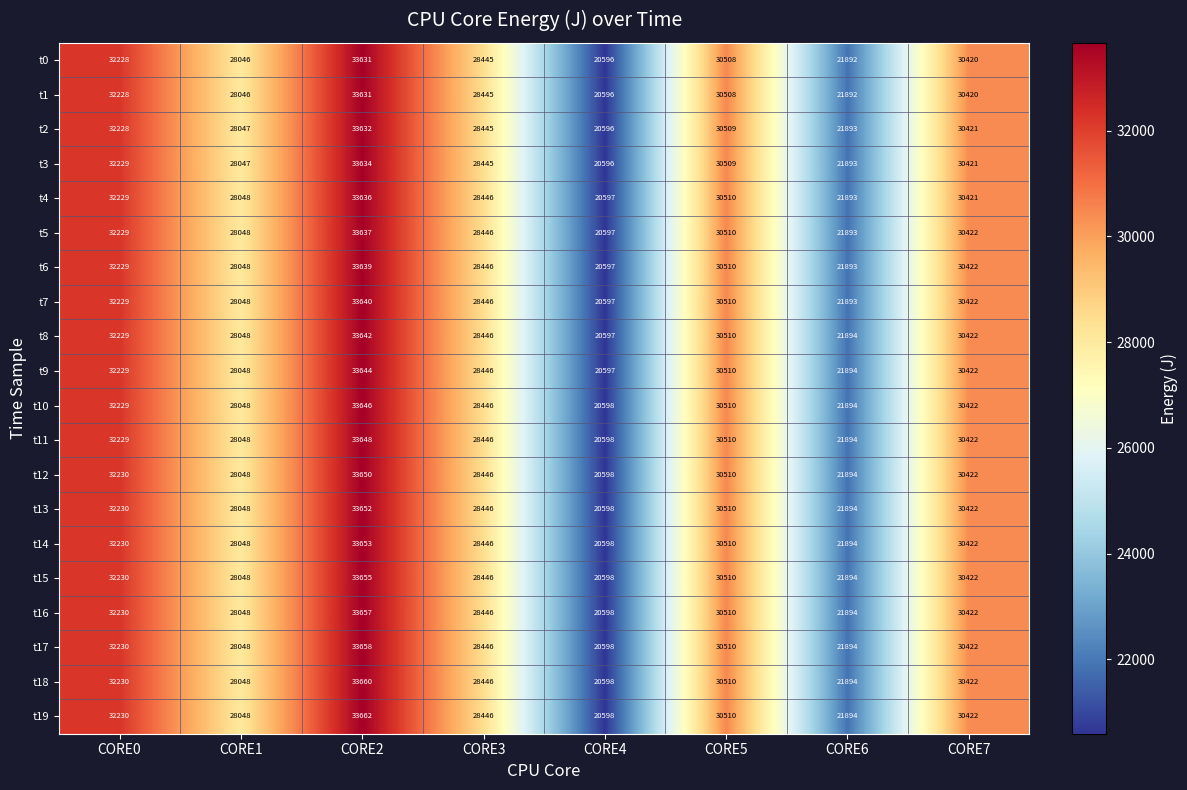

Is the value of t11 at CORE5 greater than the value of t6 at CORE3?

Yes